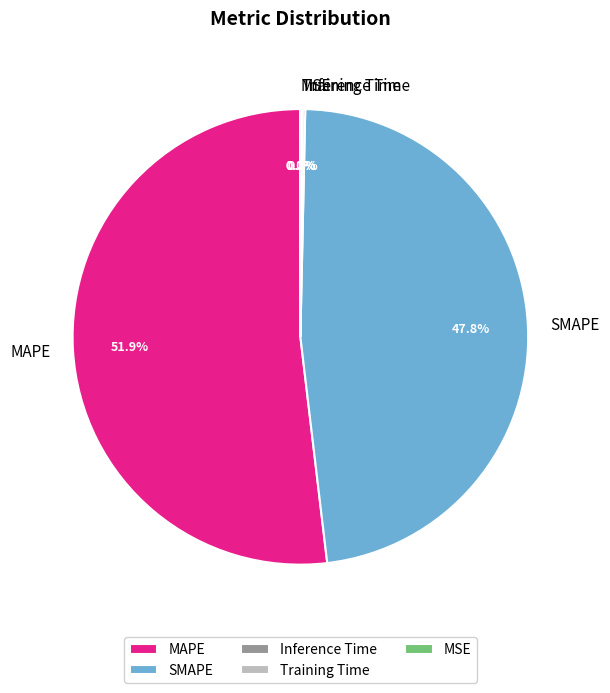

Between MAPE and SMAPE, which is larger?

MAPE